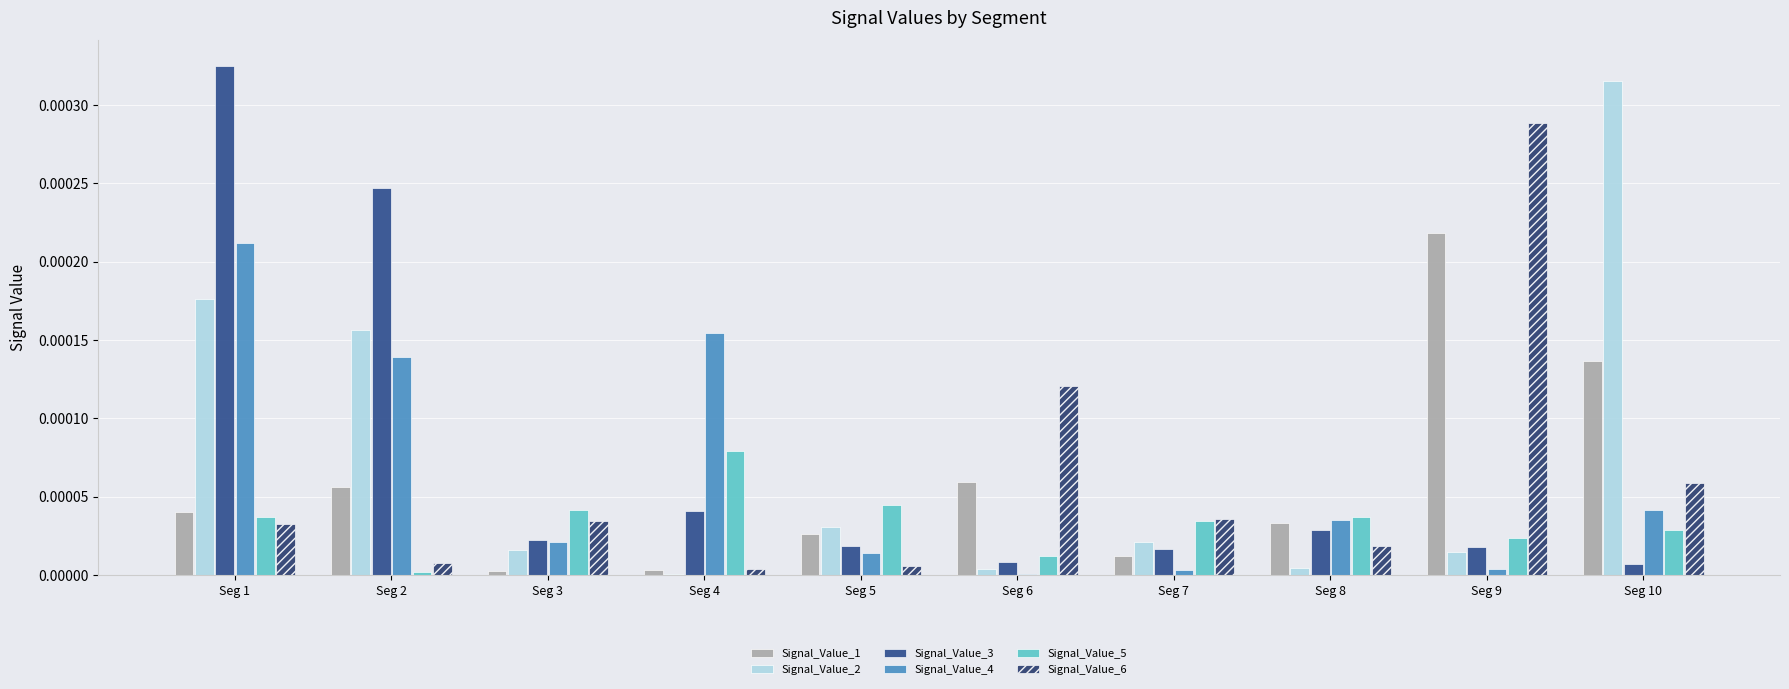

Count the number of categories in the chart.

10